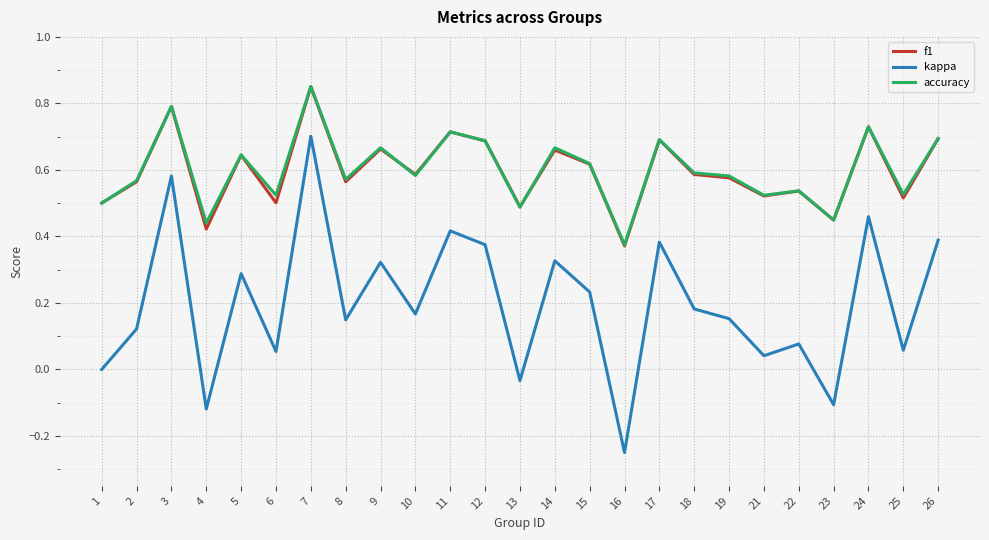

At which label does kappa reach its minimum?

16